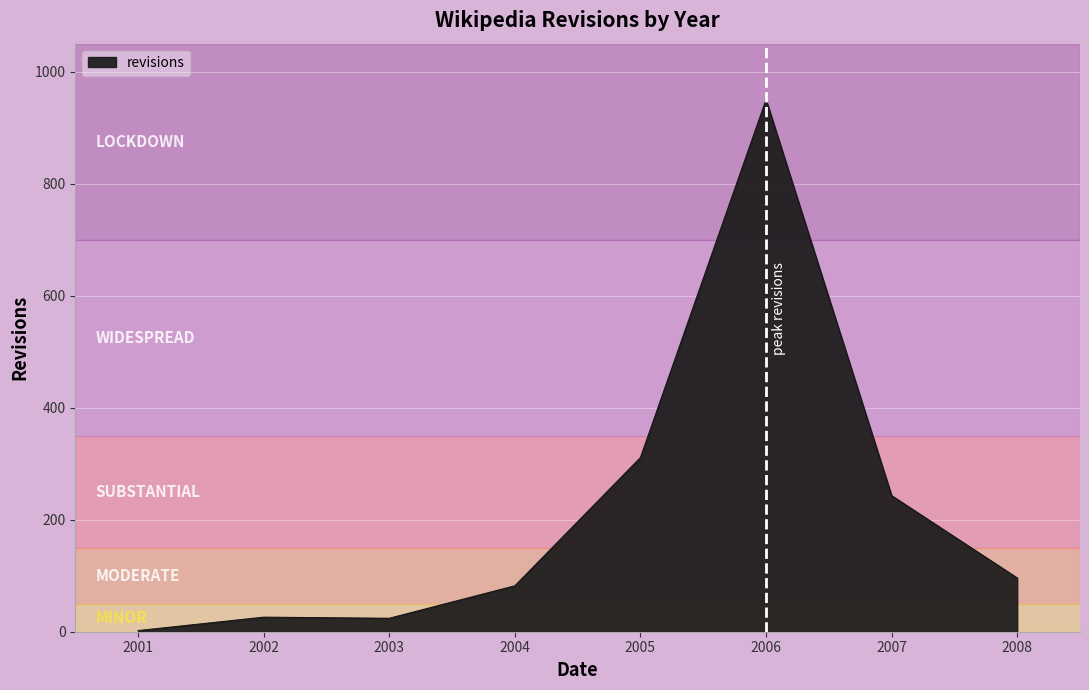

Count the number of categories in the chart.

8